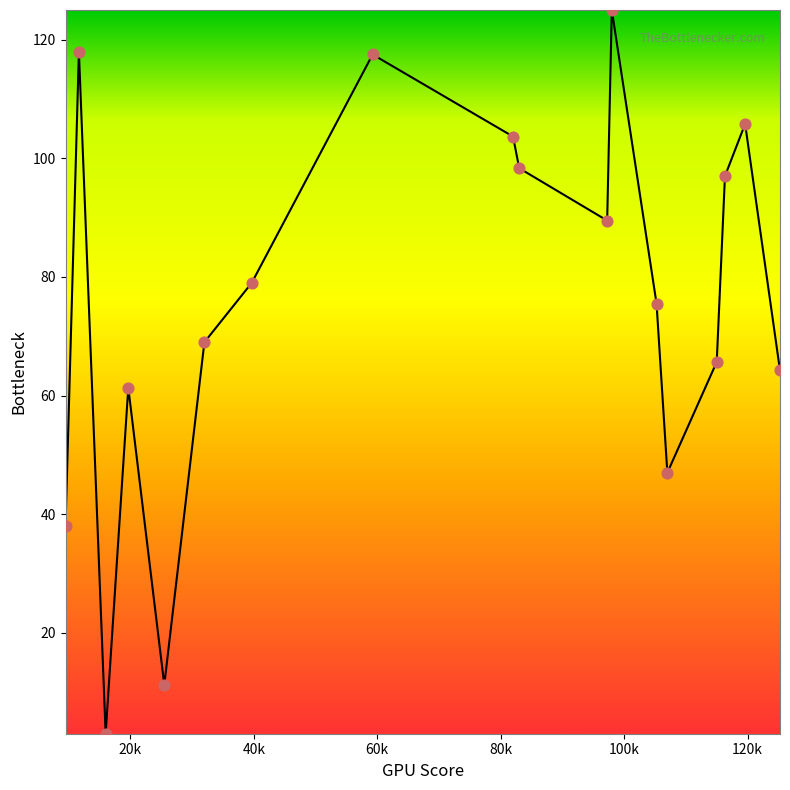

What is the difference between the maximum and minimum values?

122.0